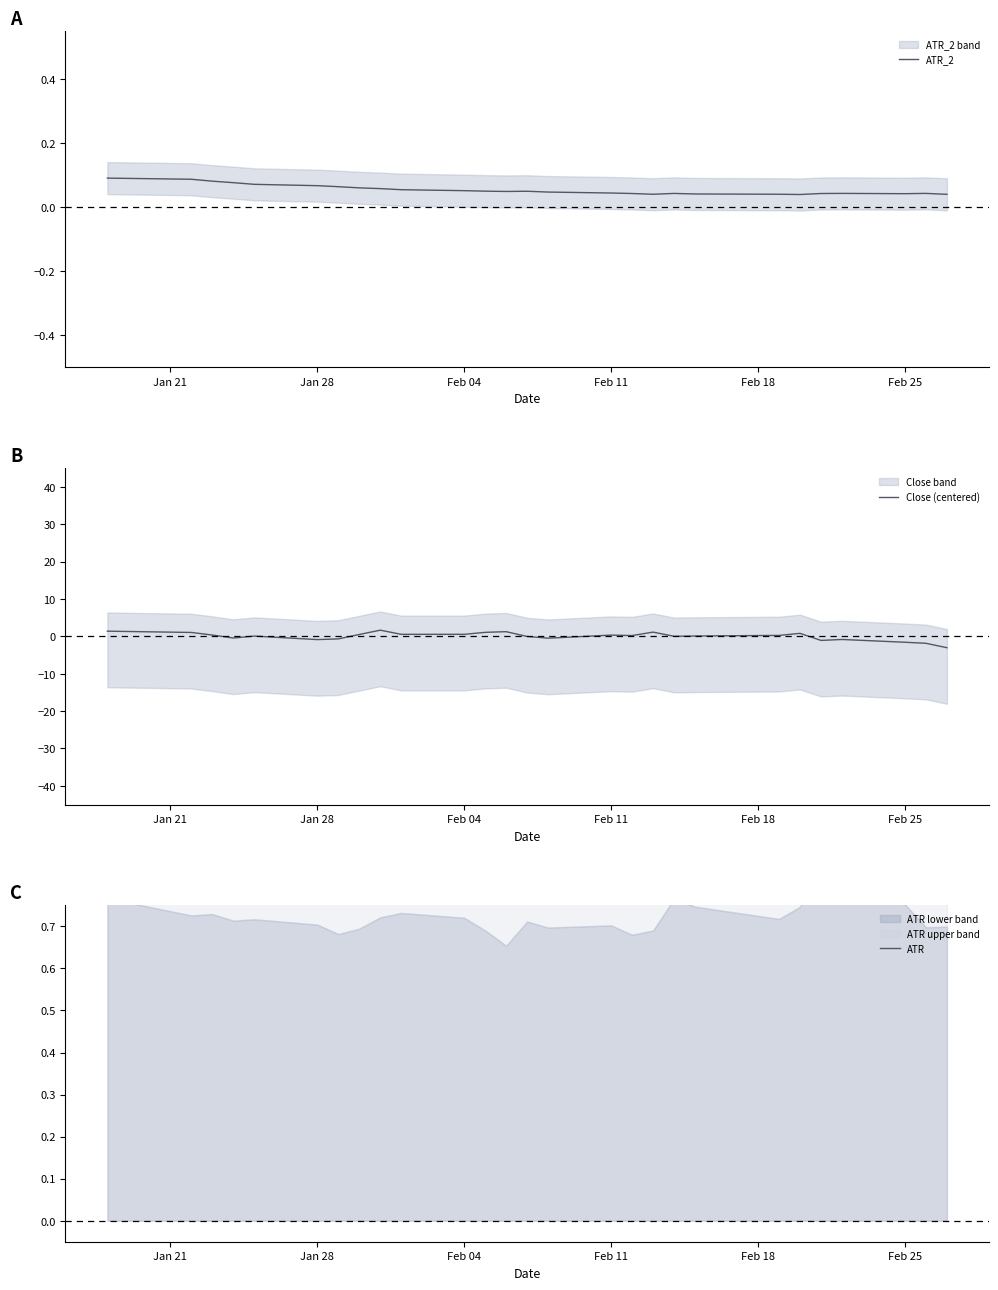

What is the lowest value of the Close (centered) series?

-3.0